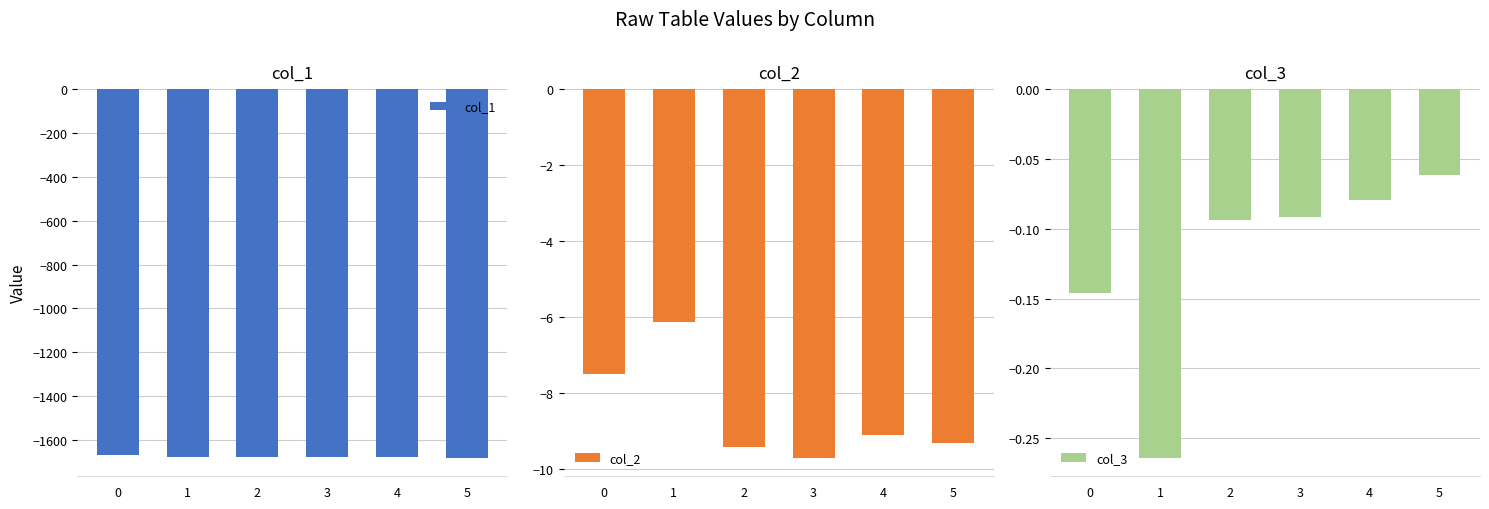

What is the maximum value for col_2?

-6.1